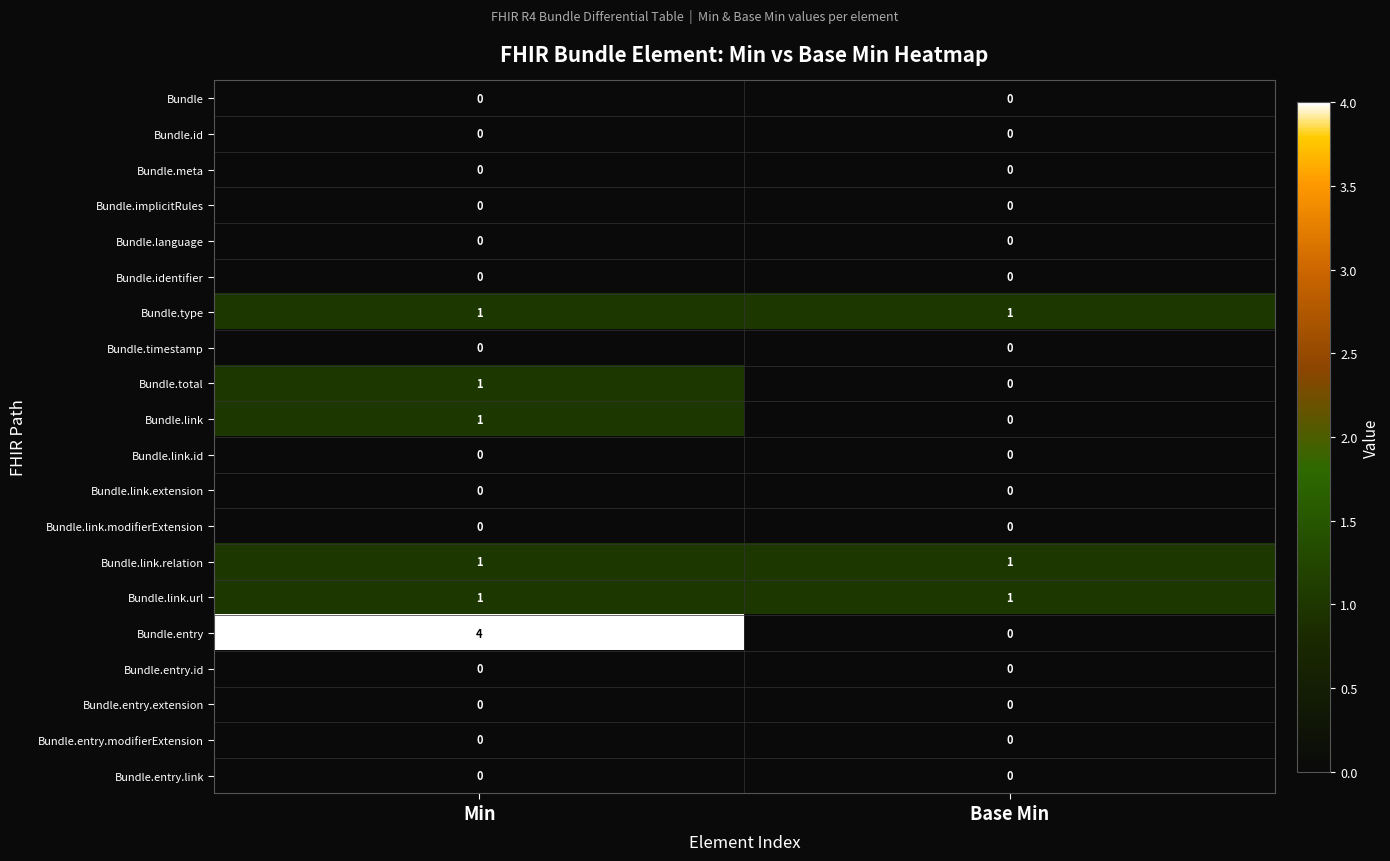

The Bundle.link.url series shows 1 at Base Min. True or false?

True